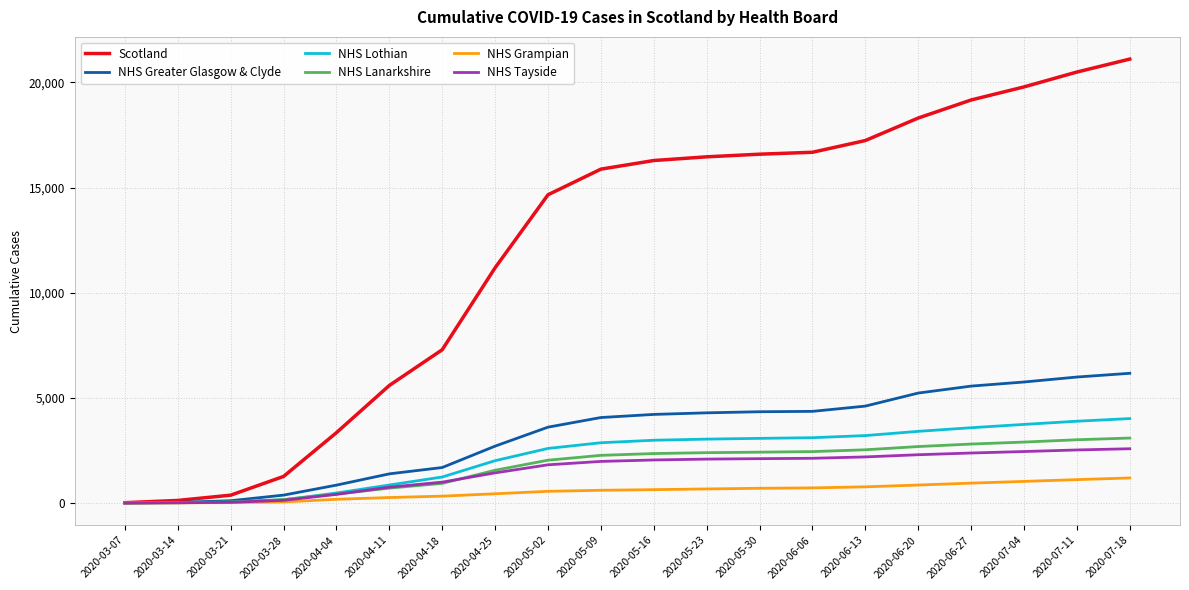

How many lines are shown in the chart?

6